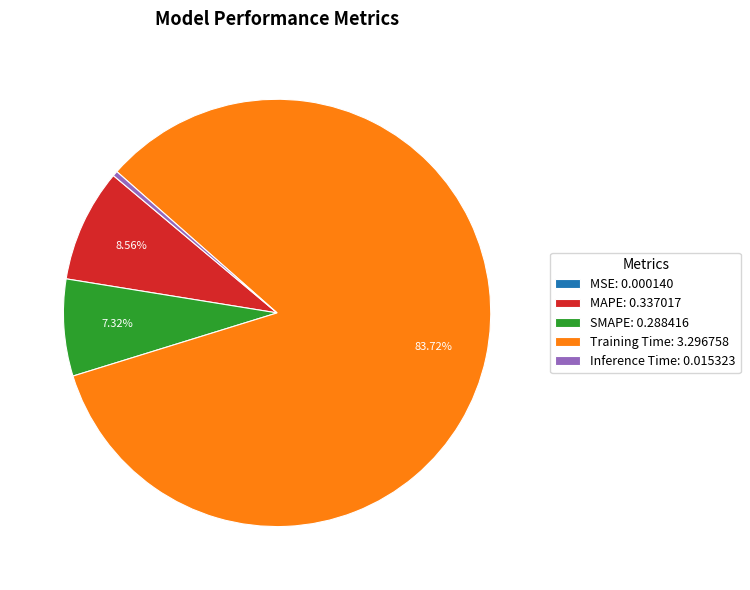

Does any single category account for the majority?

Yes